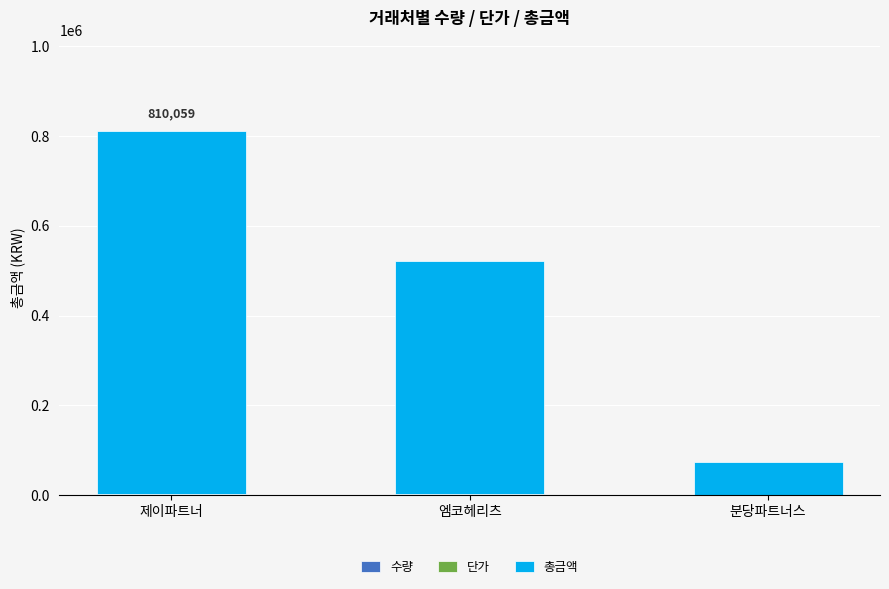

How many categories are shown in the chart?

3